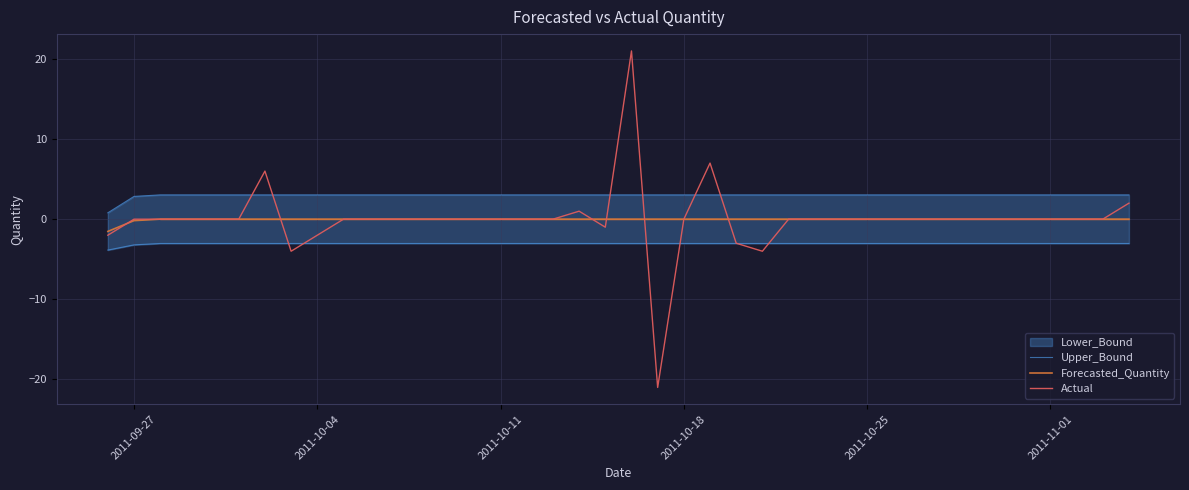

Where does the Upper_Bound series first go above 3?

2011-10-11